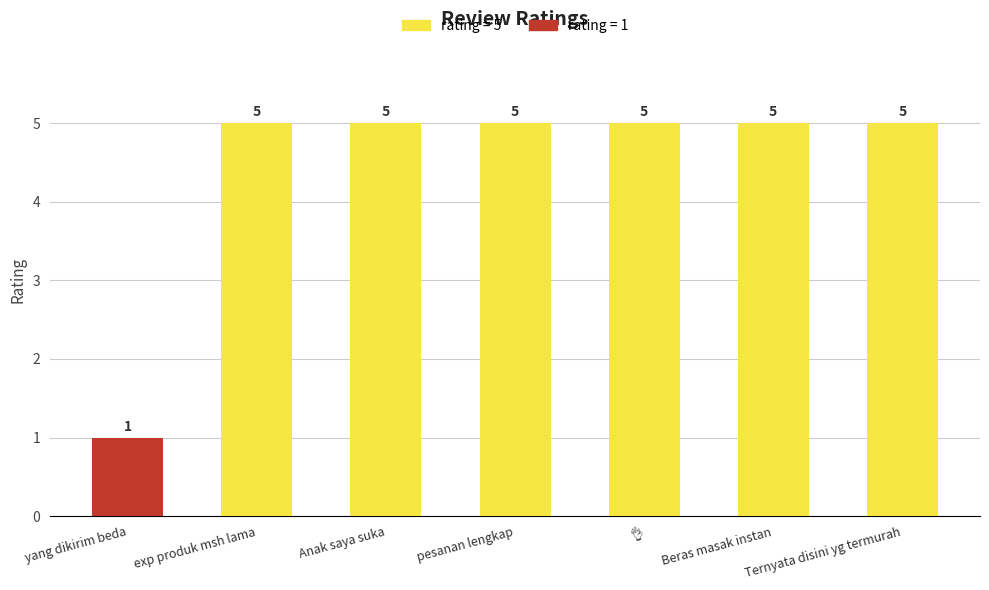

How many bars are there in total?

7